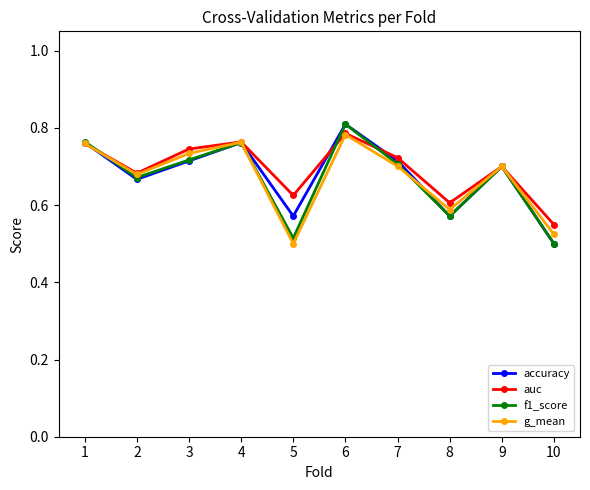

At which category does accuracy reach its first local peak?

4